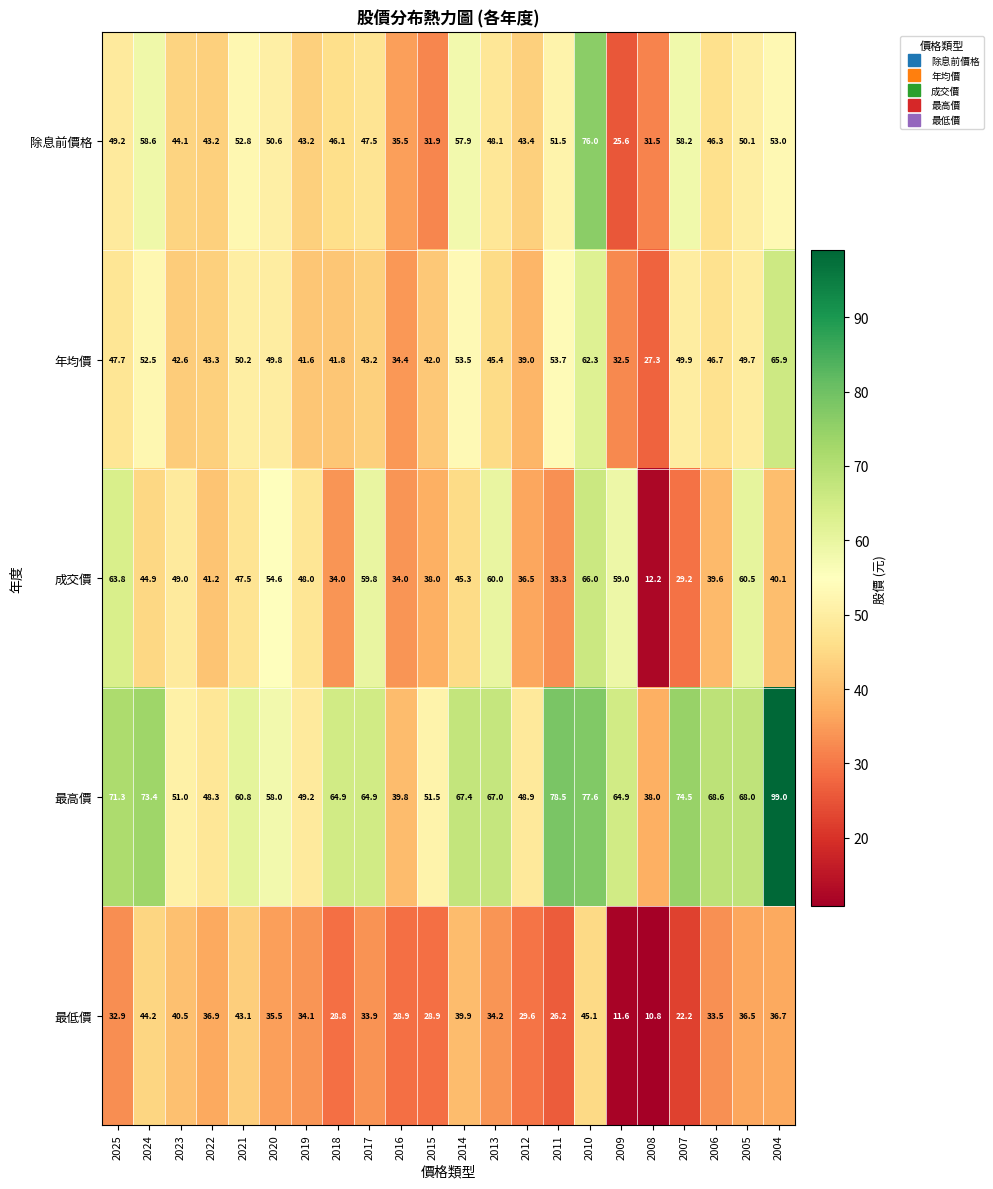

What is the difference between the highest and lowest values at 2013?

32.8